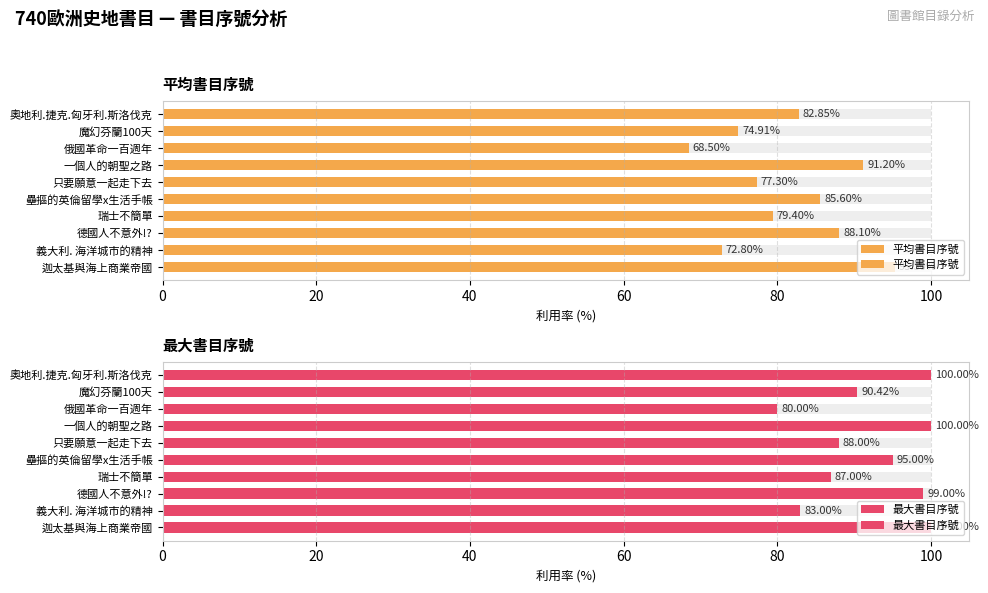

The value of 平均書目序號 at 迦太基與海上商業帝國 is 163.0. True or false?

False